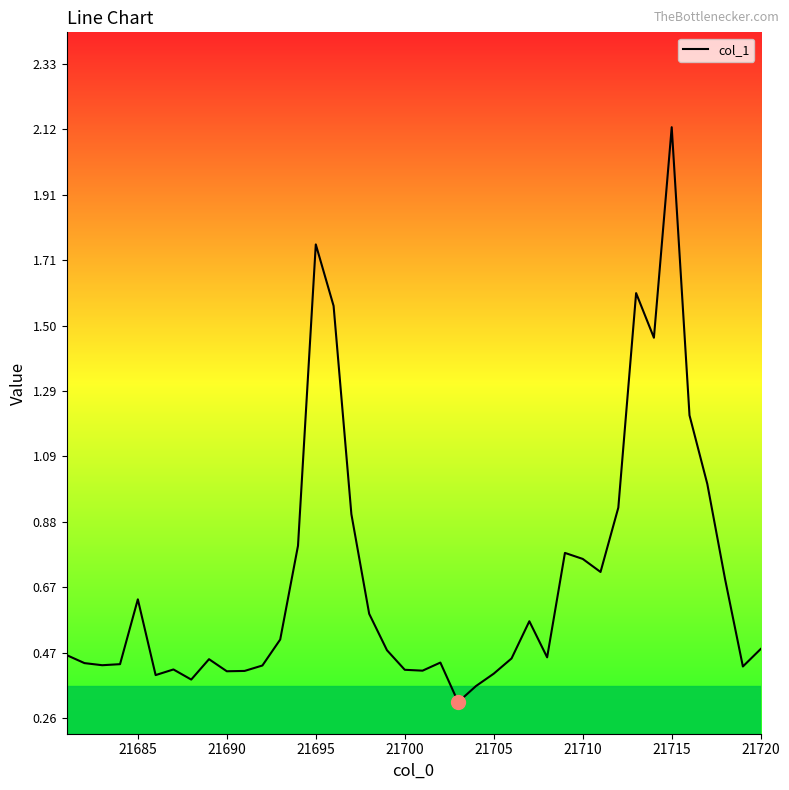

How many lines are shown in the chart?

1